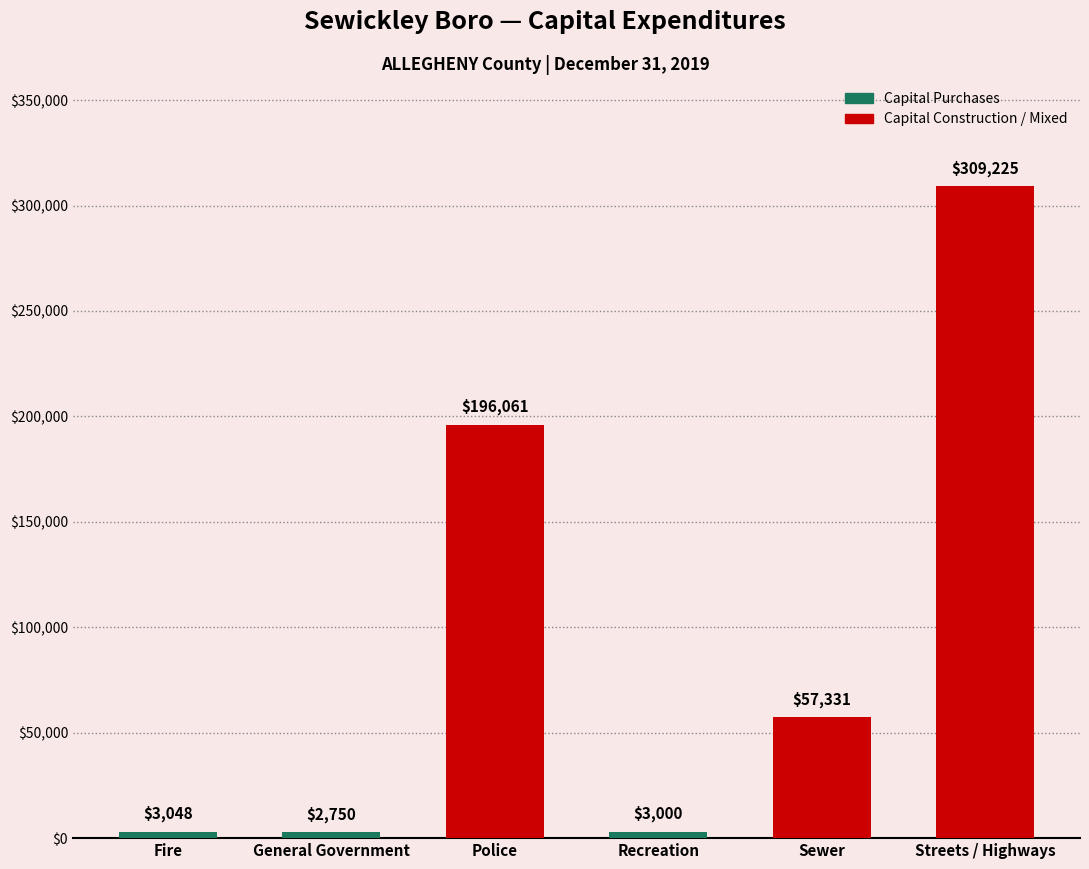

Rank the categories by value from lowest to highest.

General Government, Recreation, Fire, Sewer, Police, Streets / Highways